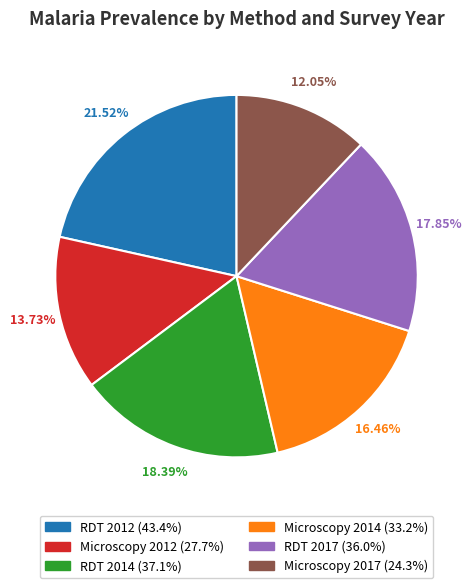

How many slices are in this pie chart?

6